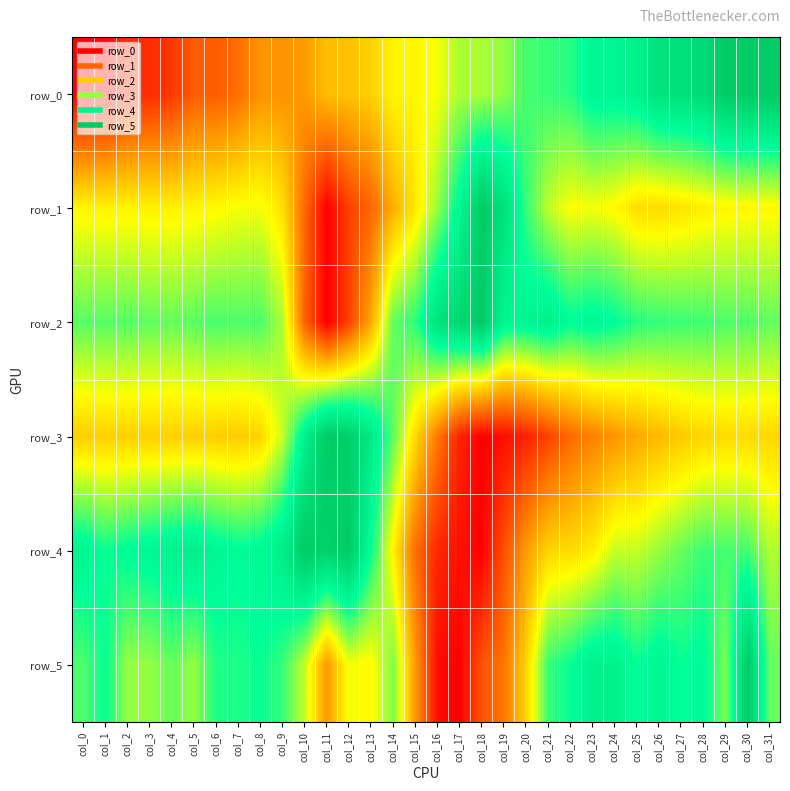

What is the sum of all row_3 values?

13.0